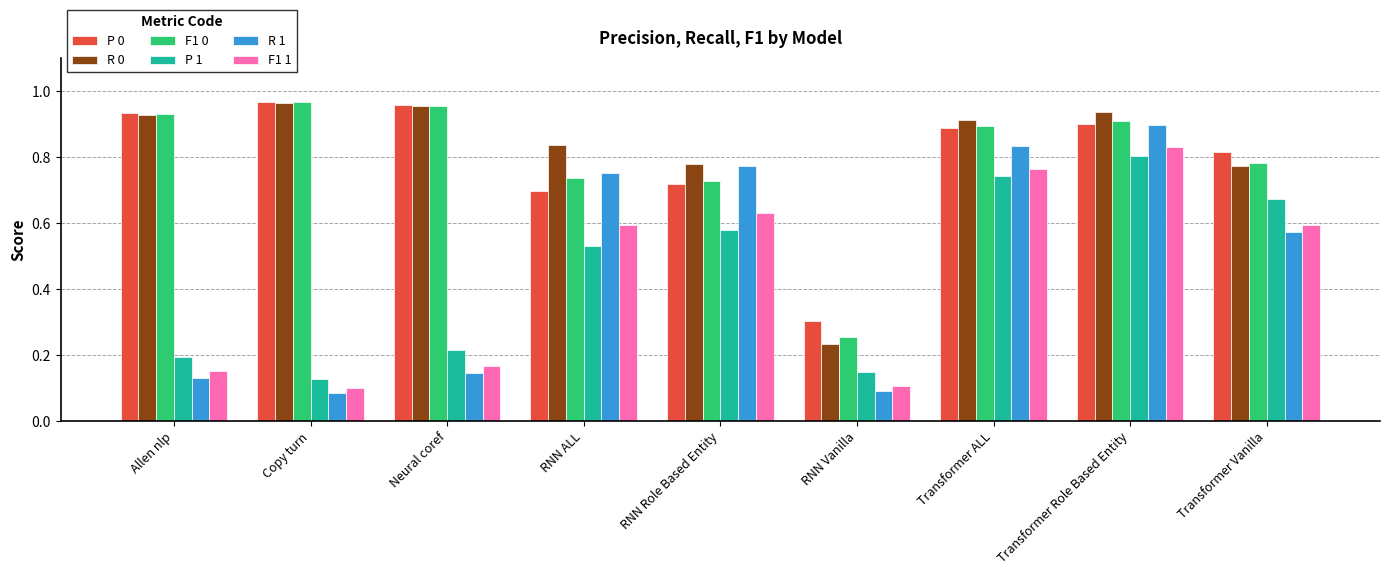

What is the total value across all series at Transformer Vanilla?

4.2